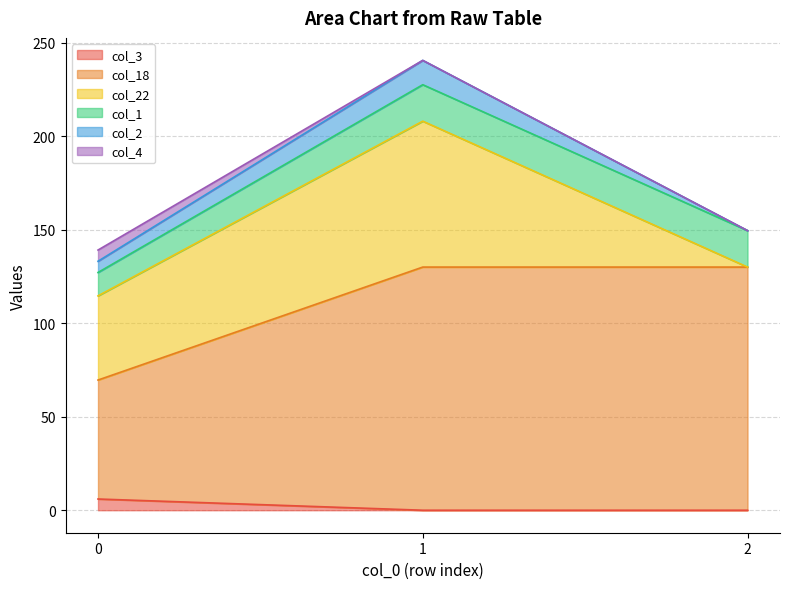

What is the total value across all series at 1?

240.5